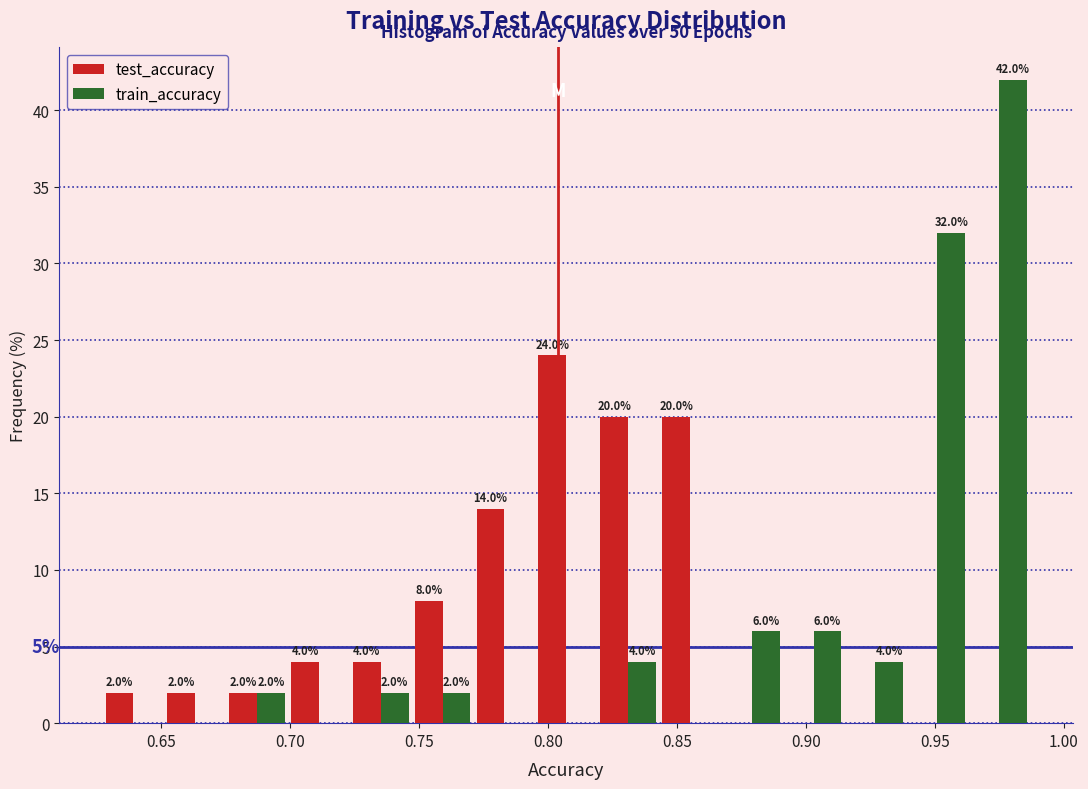

In the test_accuracy series, which range on the x-axis has the tallest bar?

0.795 to 0.820